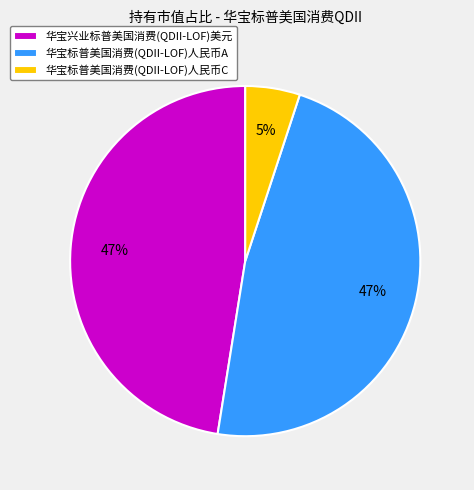

The 华宝标普美国消费(QDII-LOF)人民币A slice represents 57% of the pie. True or false?

False